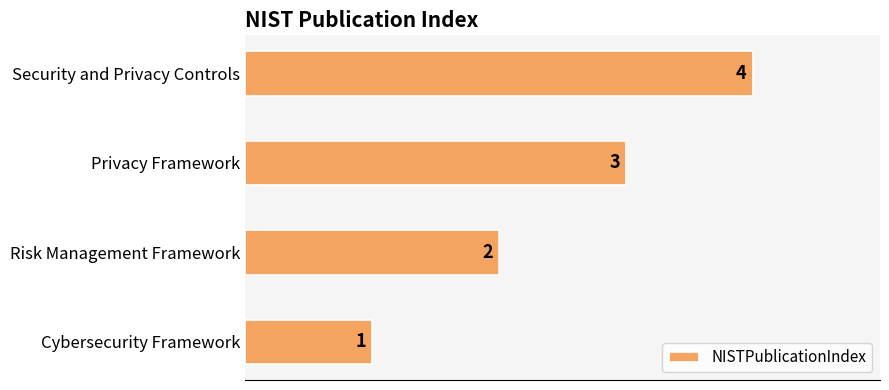

What is the change in value from Risk Management Framework to Privacy Framework?

+1